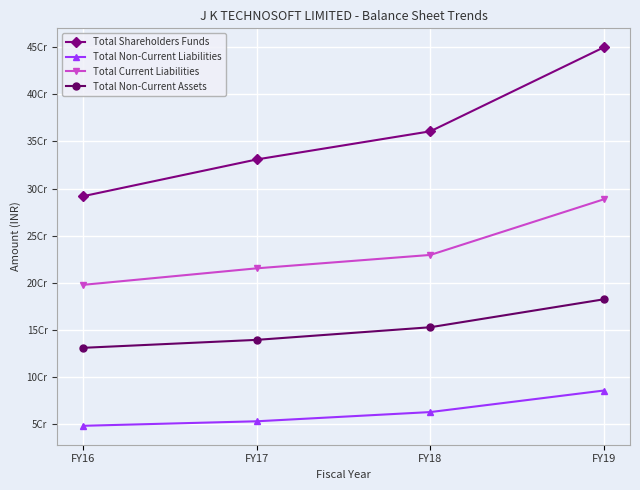

Reading left to right, extract all data points from this chart.

Total Shareholders Funds: 292015092	330973641	360812037	449924733
Total Non-Current Liabilities: 48520765	53307145	63085324	85935380
Total Current Liabilities: 197998972	215516844	229715482	288732230
Total Non-Current Assets: 131208744	139643417	153041279	182678808